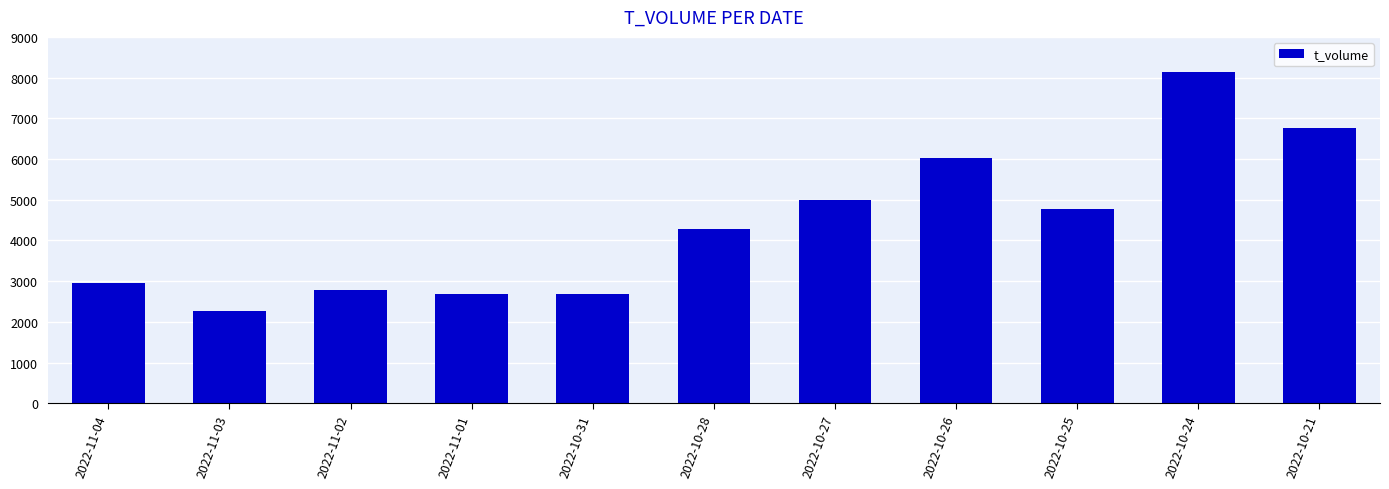

True or false: the data shows 6759 at 2022-10-21.

True